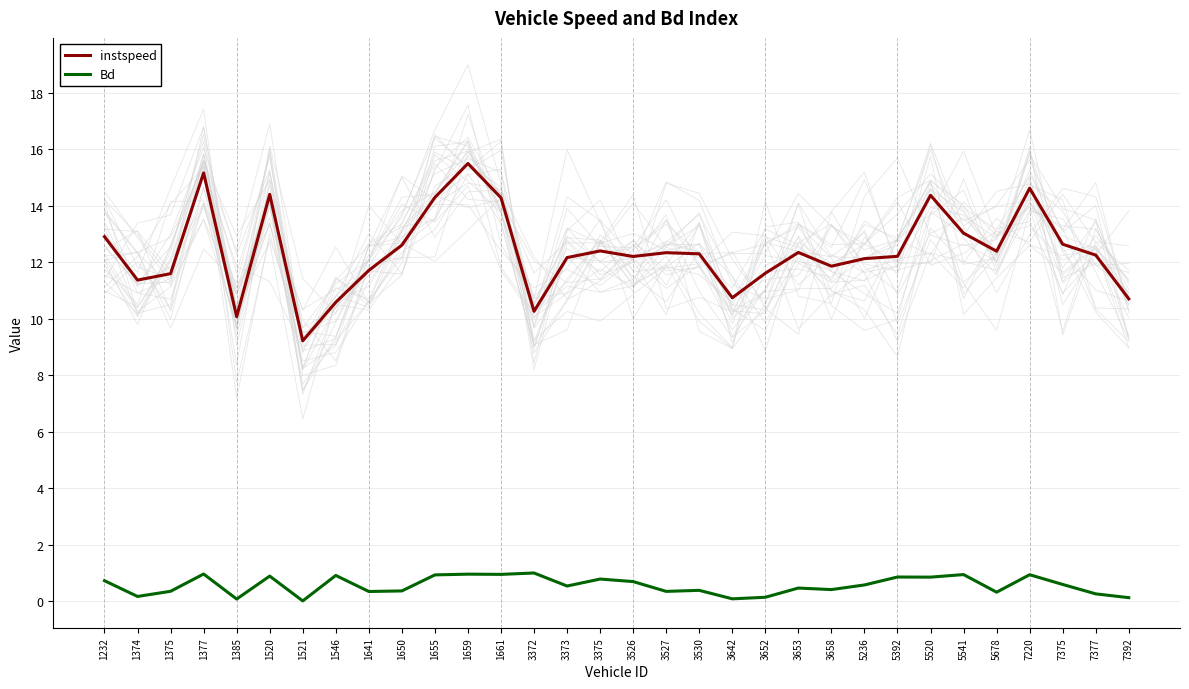

What is the difference between the highest and lowest values at 1659?

14.5